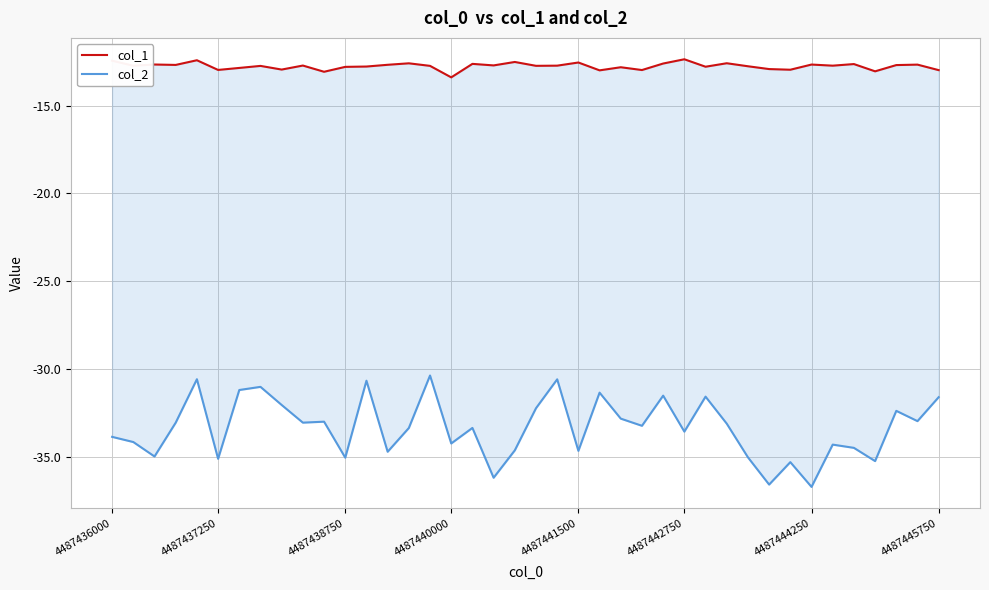

The value of col_2 at 13 is -15.4. True or false?

False